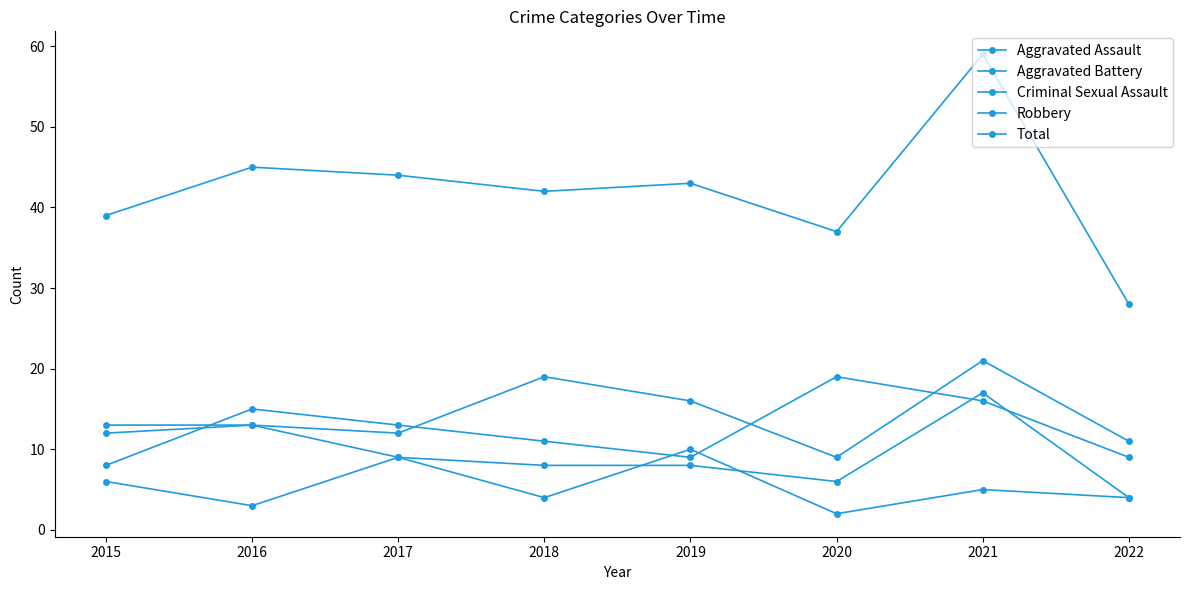

How many data points does each series have?

8